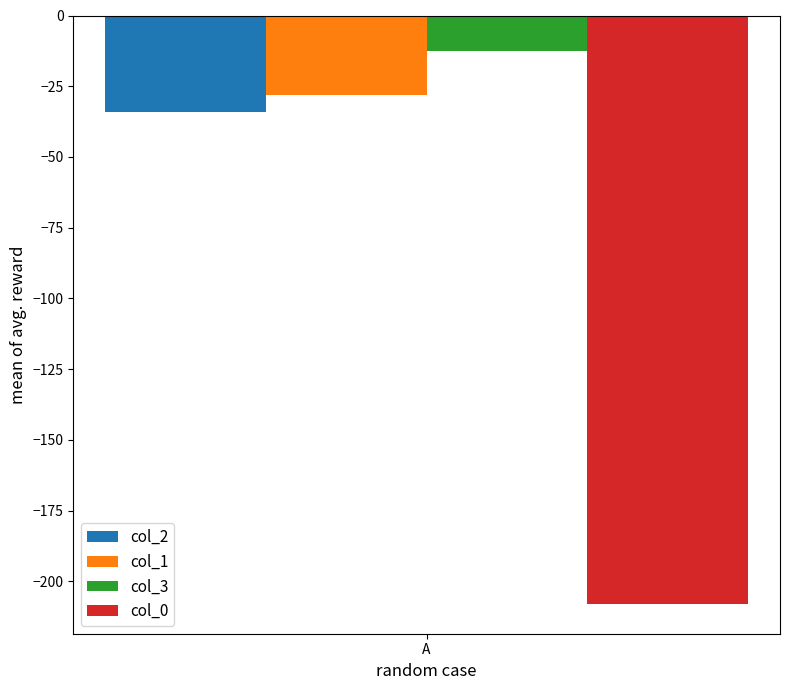

What is the minimum value for col_0?

-208.1